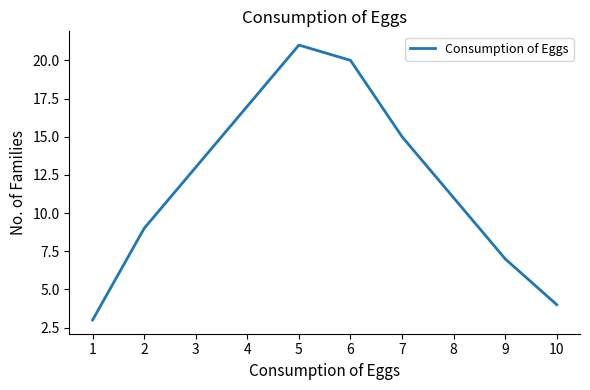

Which has a higher value, 4 or 6?

6